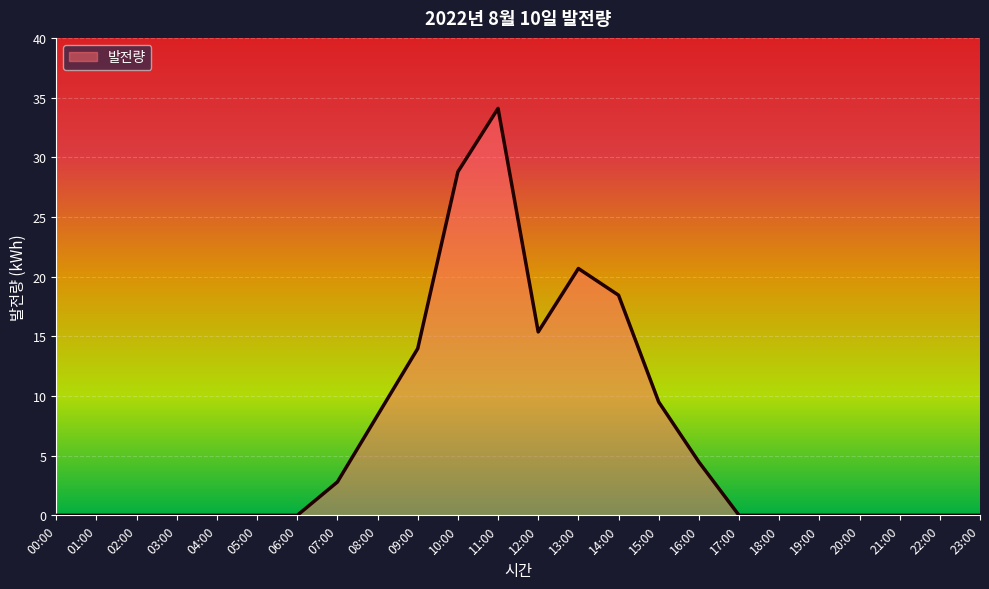

What is the approximate value at 08:00?

8.4